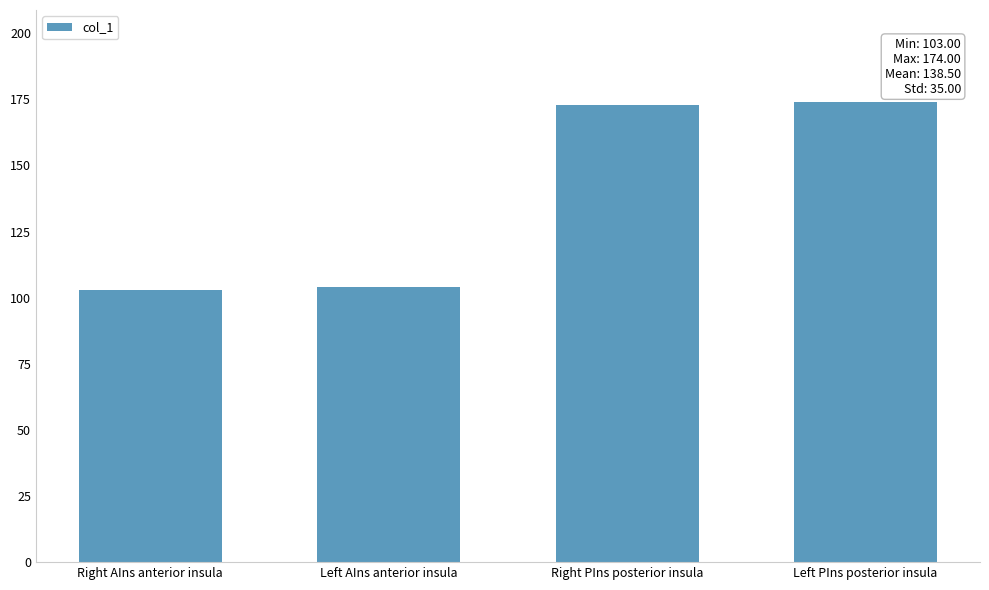

What is the change in value from Right AIns anterior insula to Right PIns posterior insula?

+70